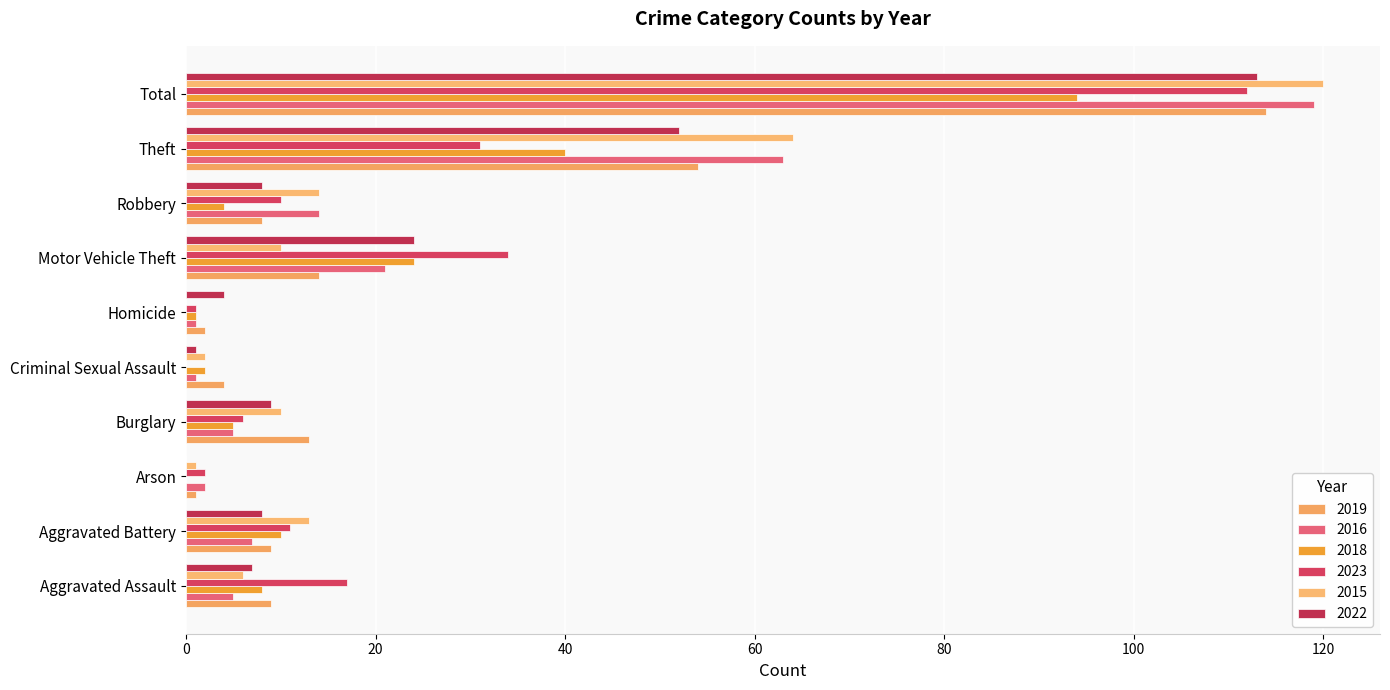

What are all the series names shown in the legend?

2019, 2016, 2018, 2023, 2015, 2022